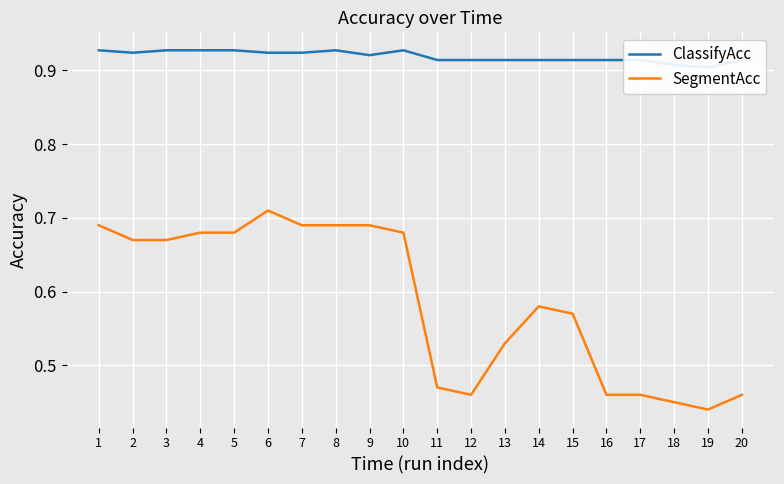

Reading left to right, what are all the values shown in this chart?

ClassifyAcc: 1=0.9	2=0.9	3=0.9	4=0.9	5=0.9	6=0.9	7=0.9	8=0.9	9=0.9	10=0.9	11=0.9	12=0.9	13=0.9	14=0.9	15=0.9	16=0.9	17=0.9	18=0.9	19=0.9	20=0.9
SegmentAcc: 1=0.7	2=0.7	3=0.7	4=0.7	5=0.7	6=0.7	7=0.7	8=0.7	9=0.7	10=0.7	11=0.5	12=0.5	13=0.5	14=0.6	15=0.6	16=0.5	17=0.5	18=0.5	19=0.4	20=0.5